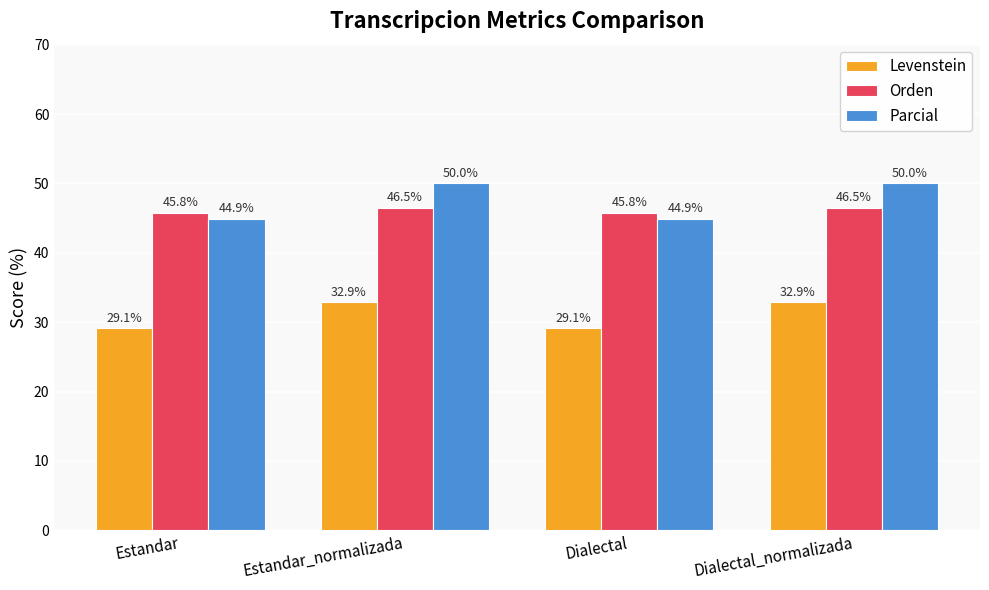

What is the maximum value for Levenstein?

32.9